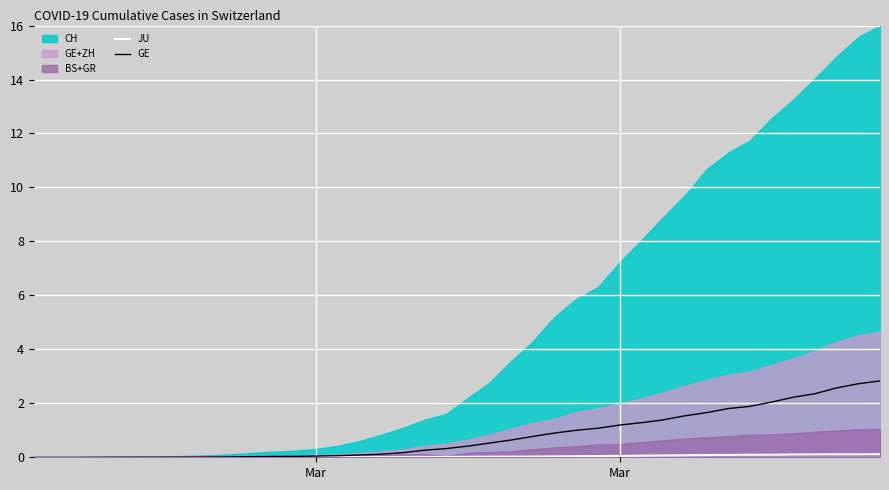

At how many categories does at least one series exceed 0?

39